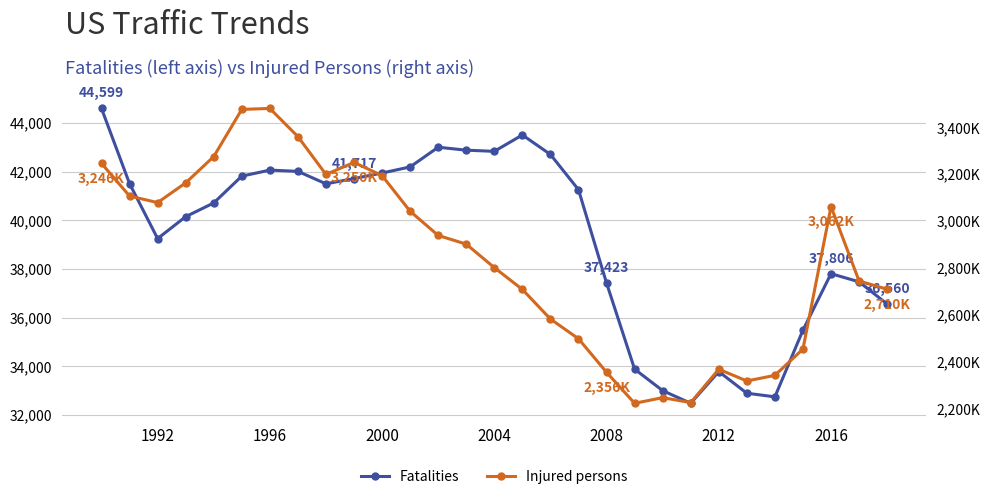

What position from the left is 2012?

6